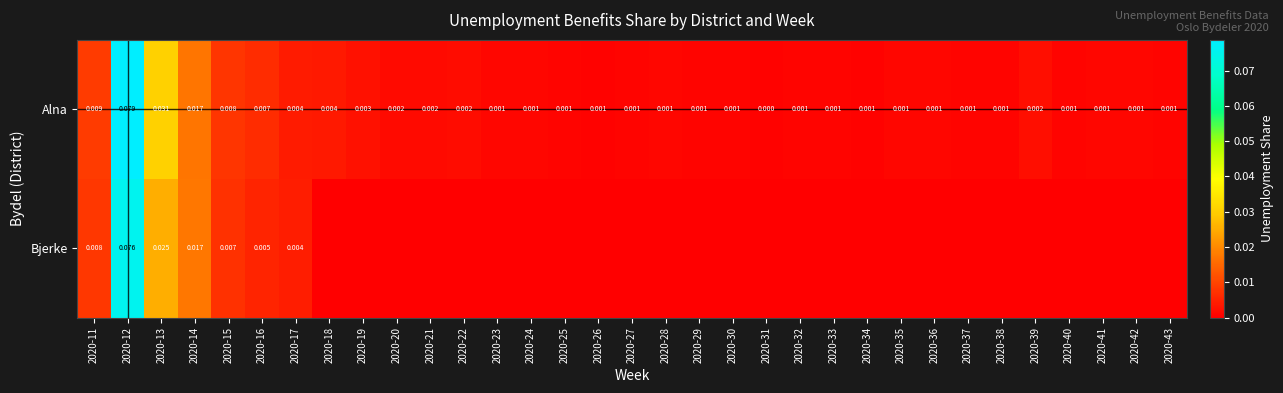

At 2020-16, list the series in order from largest to smallest.

Alna, Bjerke